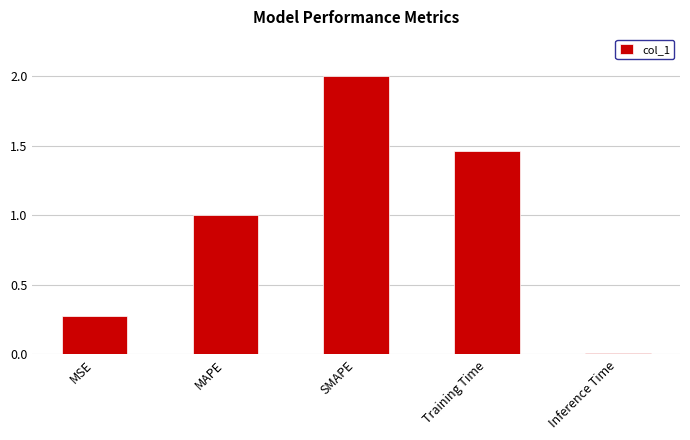

What is the label of the 5th bar from the left?

Inference Time